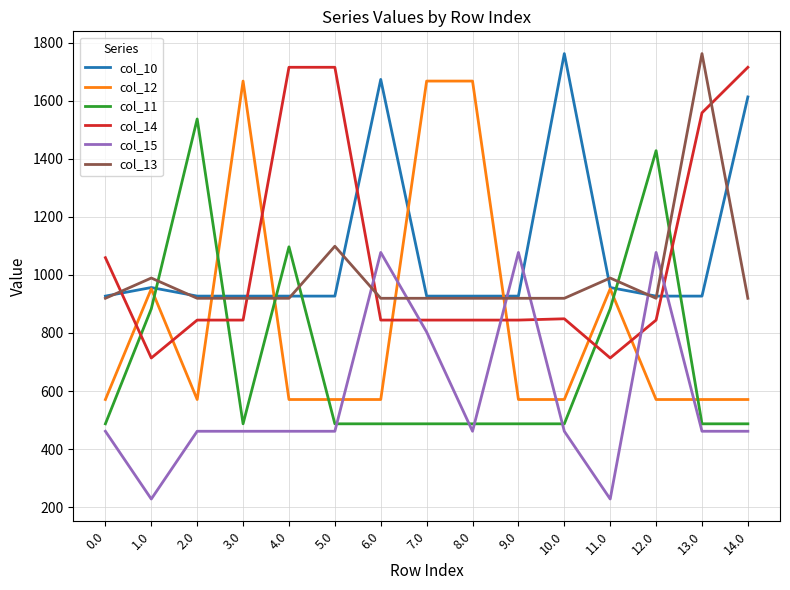

What is the total value across all series at 1.0?

4722.5